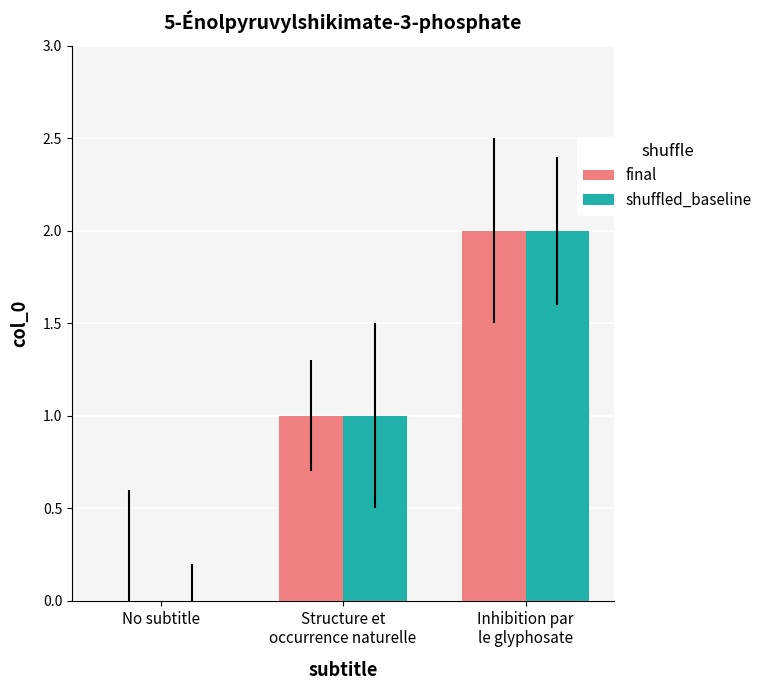

What is the sum of all shuffled_baseline values?

3